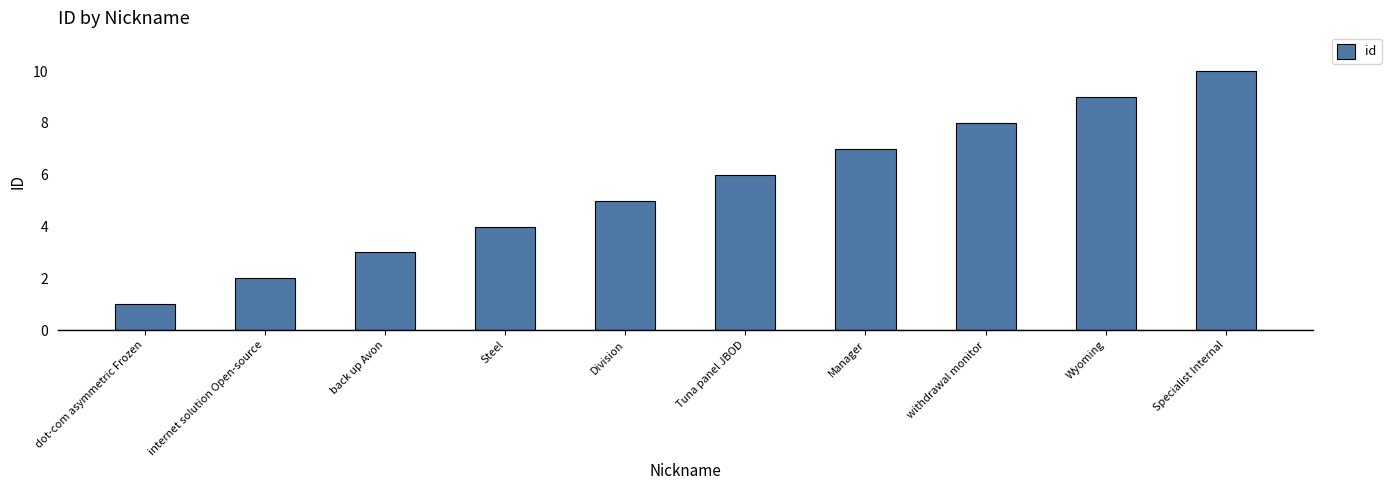

Count the values in the range 3 to 8.

6